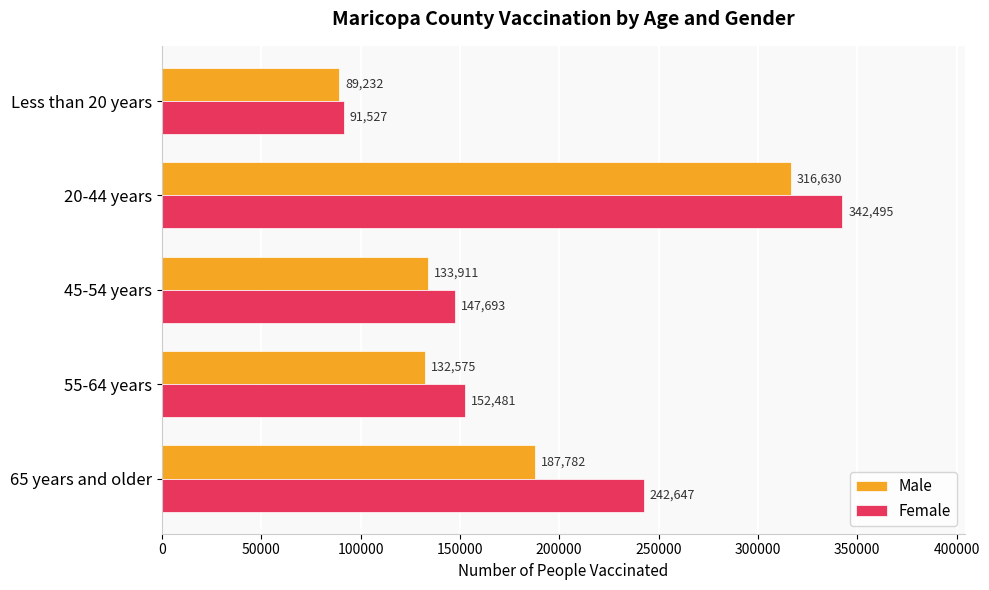

True or false: Male has a value of 57167 at 55-64 years.

False